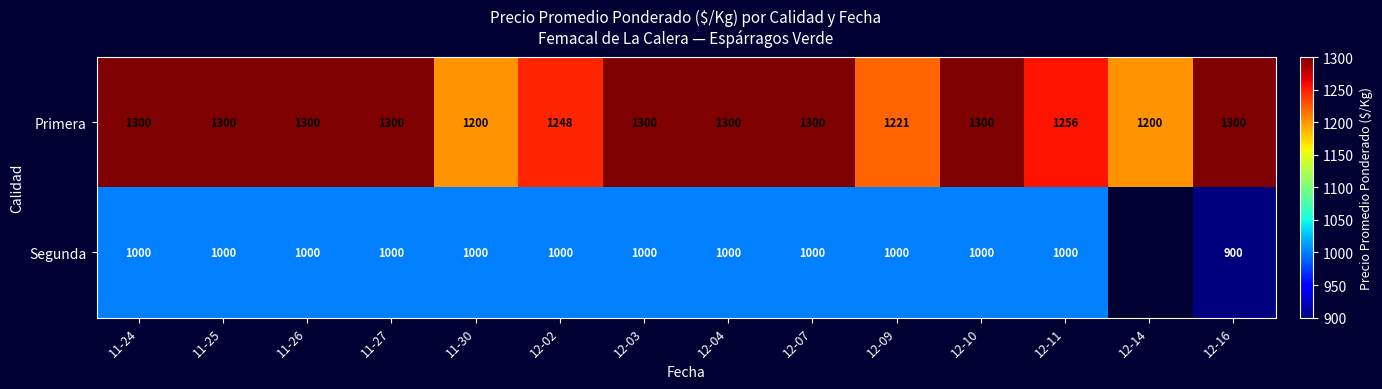

Between 12-14 and 11-27, which is larger?

11-27